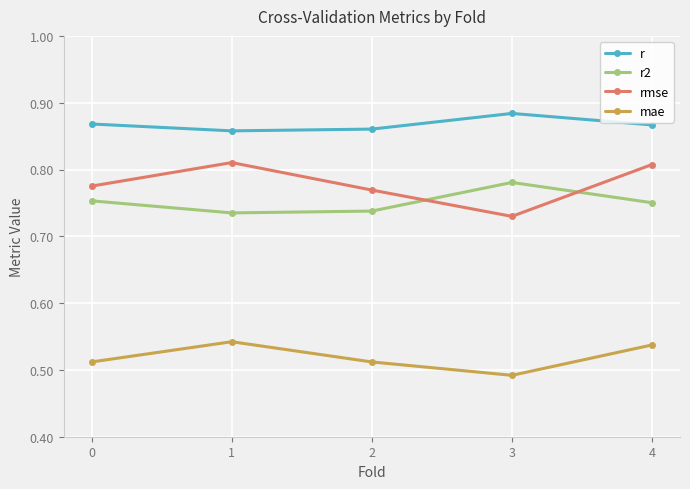

True or false: r2 and mae intersect in this chart.

False